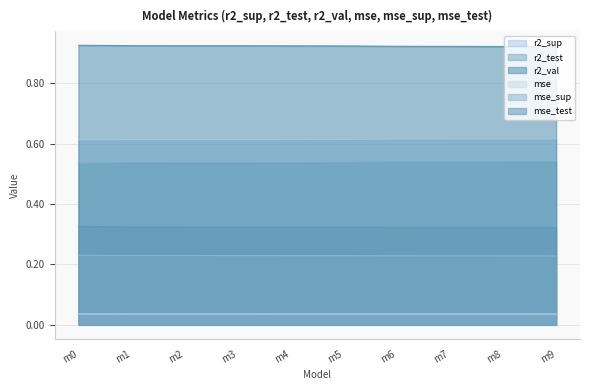

Rank the series at m0 from lowest to highest value.

mse, mse_sup, mse_test, r2_test, r2_sup, r2_val